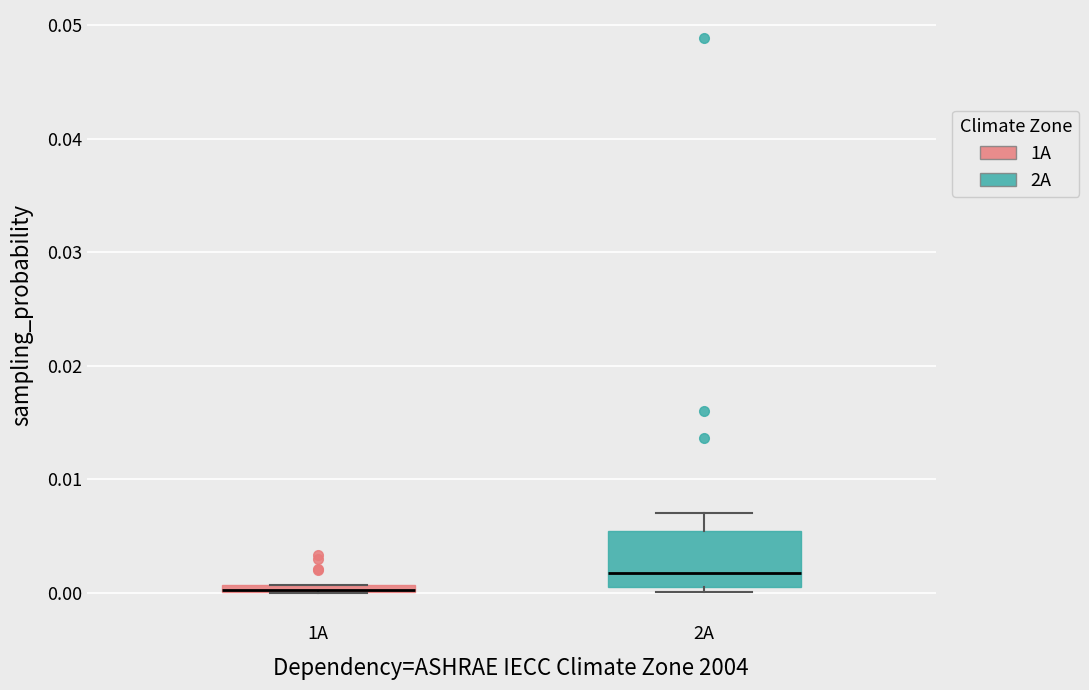

Comparing the boxes themselves (not the whiskers), which one is the tallest?

2A